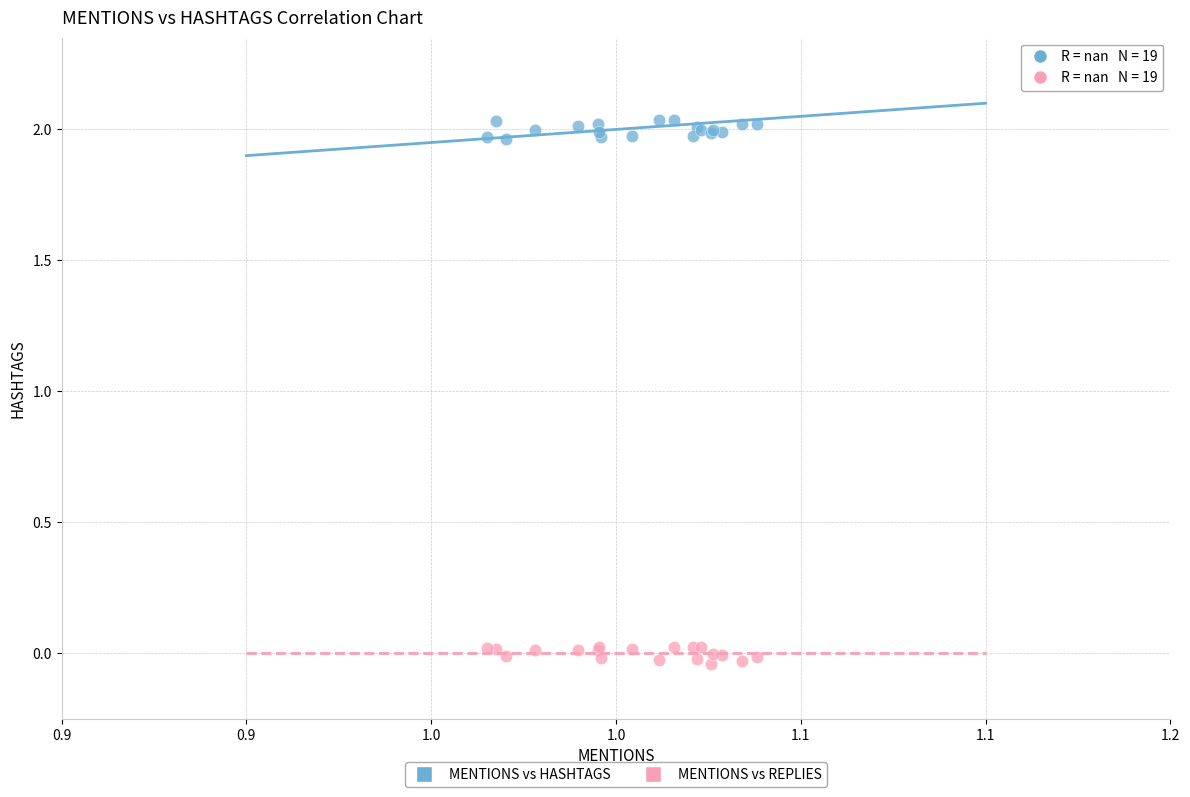

Which series contains the lowest Y value?

MENTIONS vs REPLIES